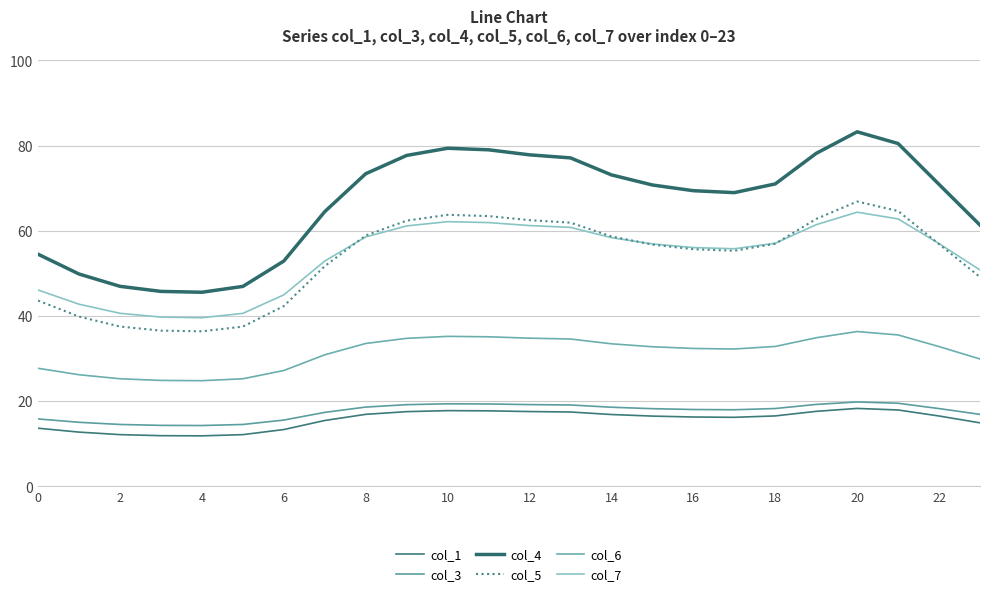

True or false: col_1 and col_4 cross at least once.

False